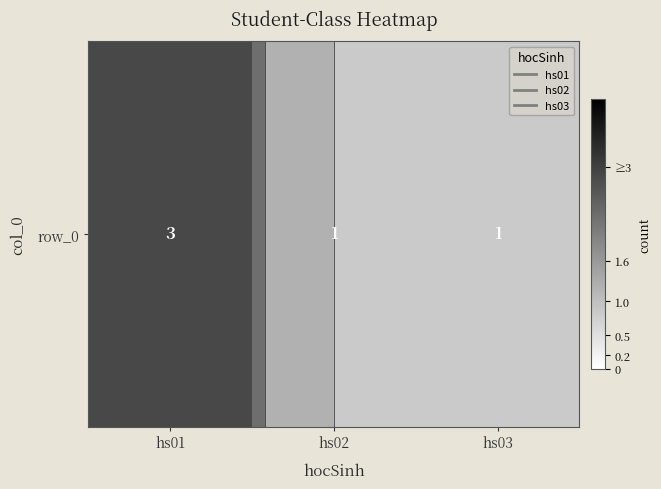

Count the number of values greater than 1.

1